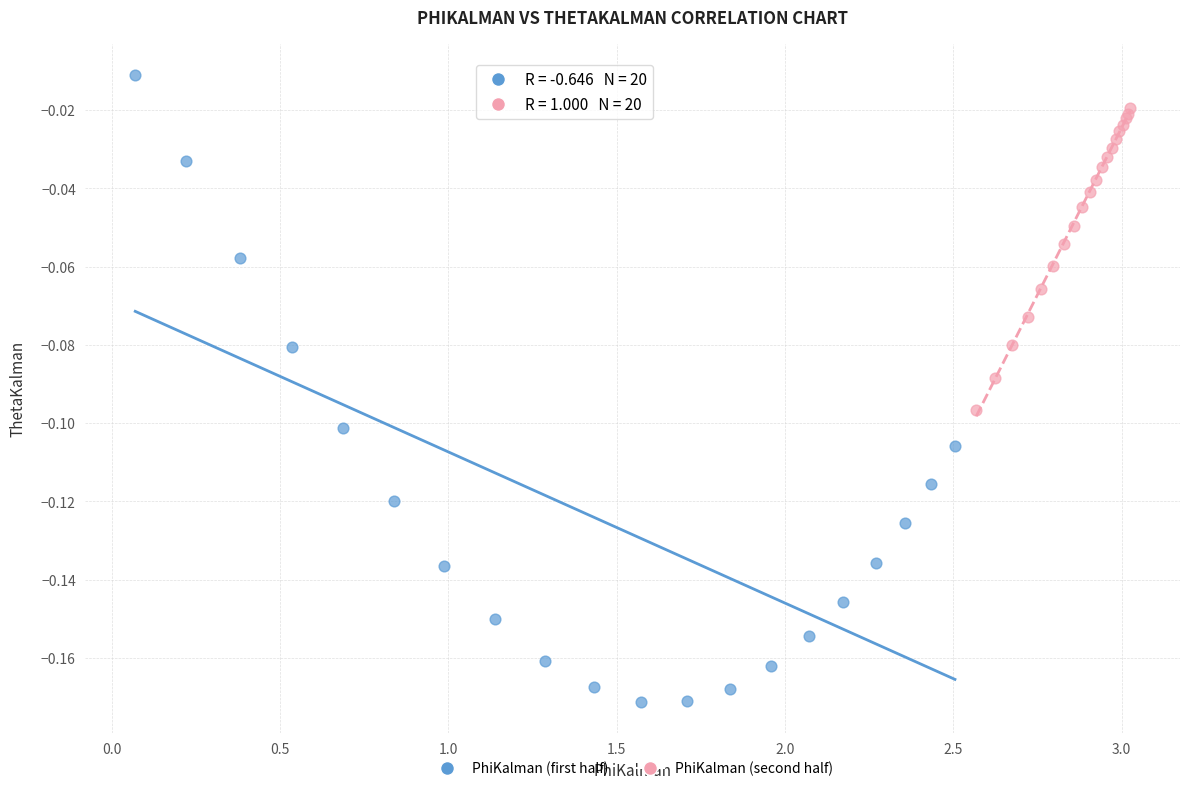

Which series reaches the maximum Y coordinate?

PhiKalman (first half)